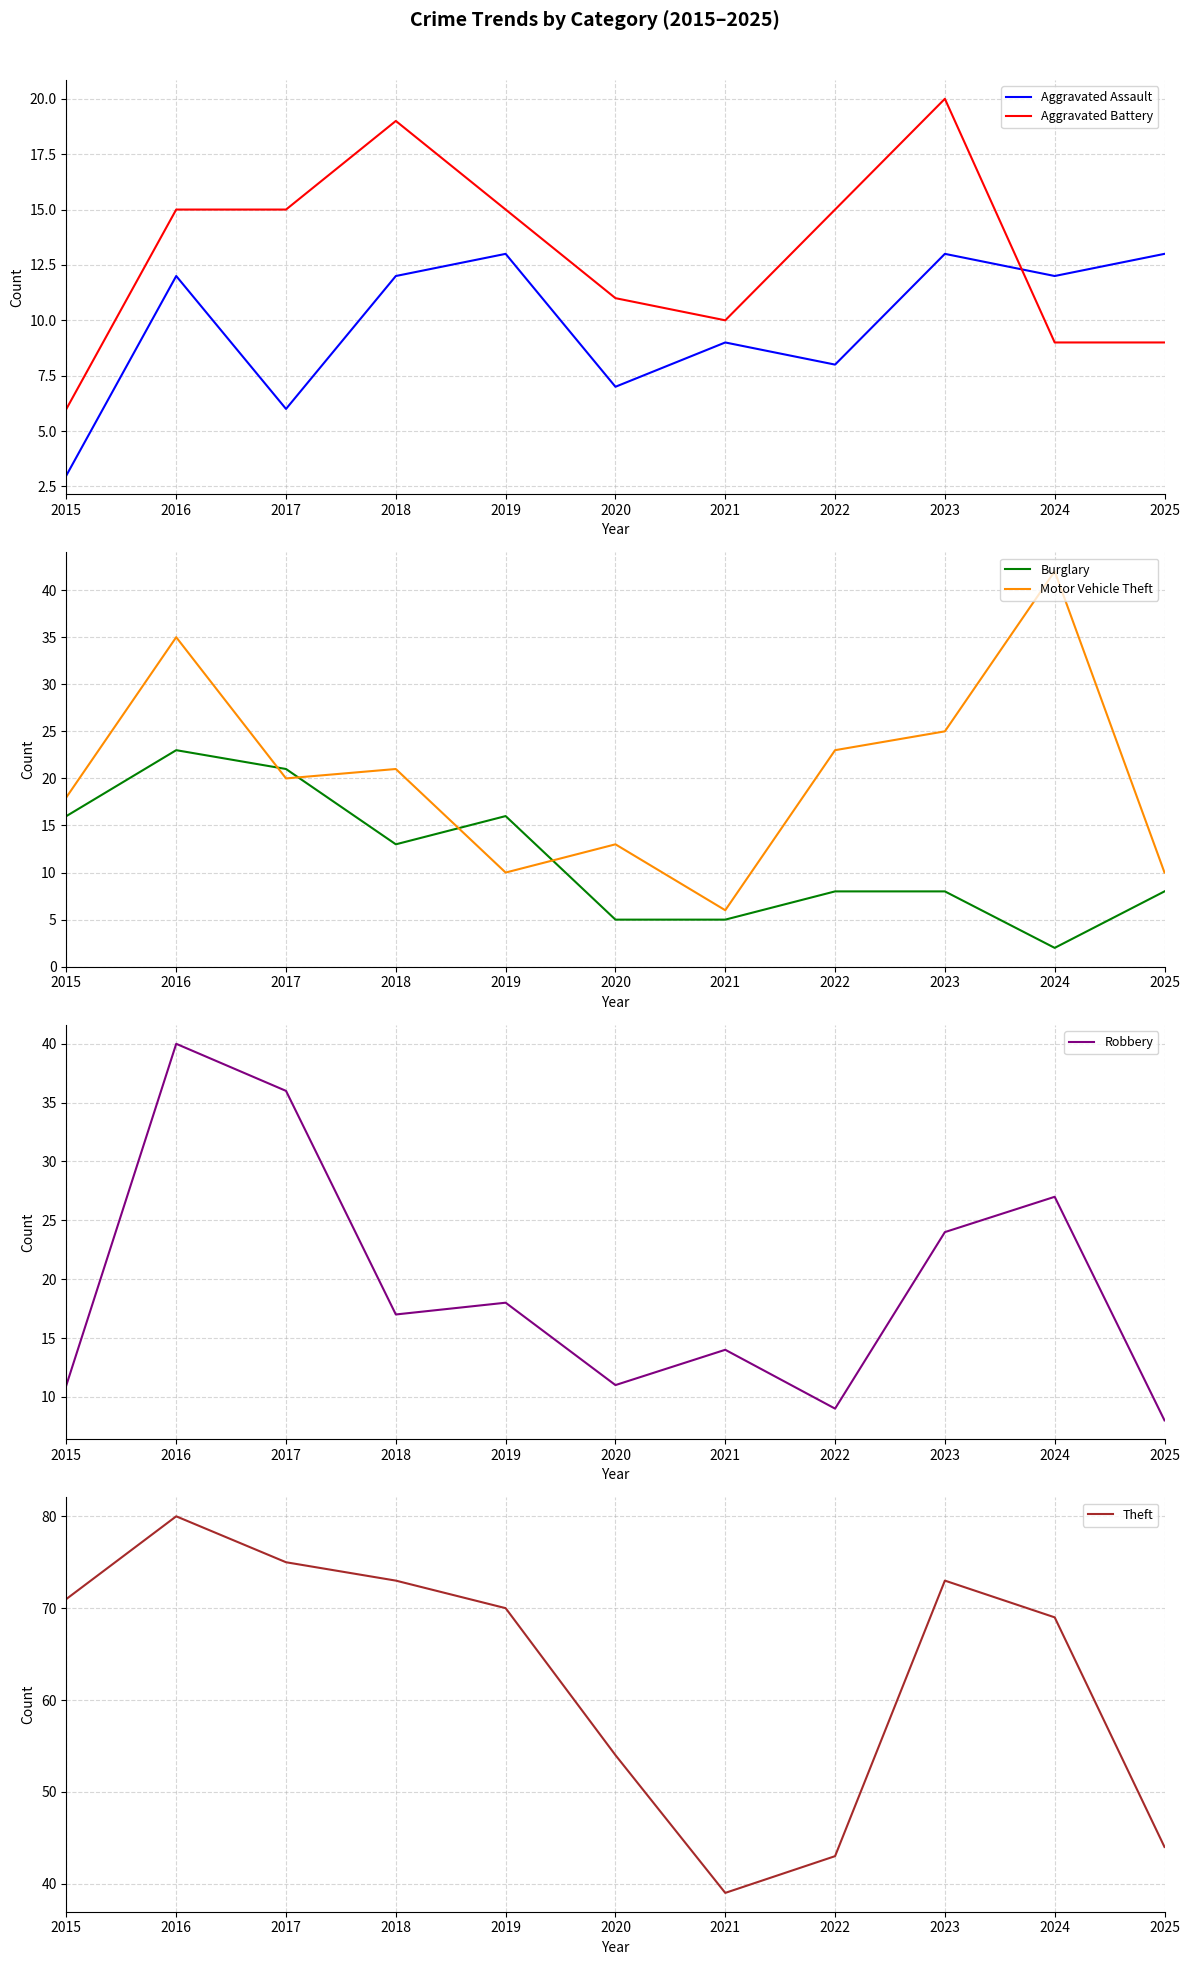

Read the Robbery value at 2018.

17